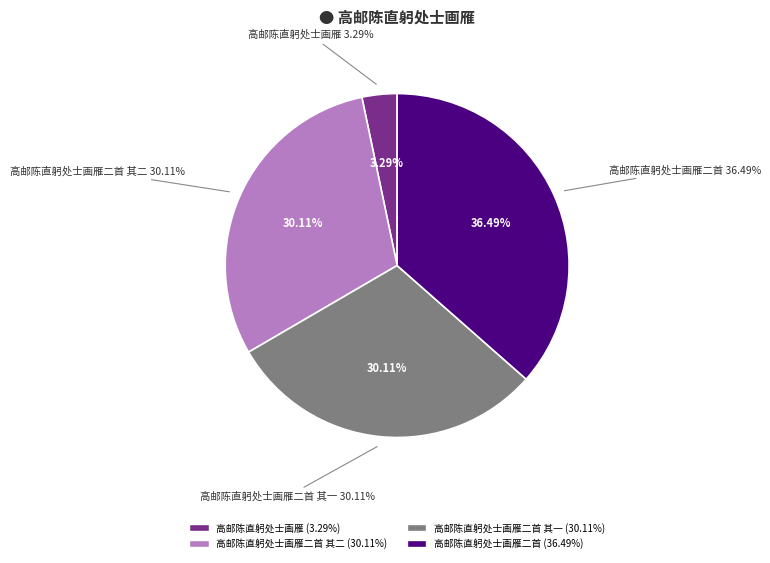

Count the number of slices in the pie.

4